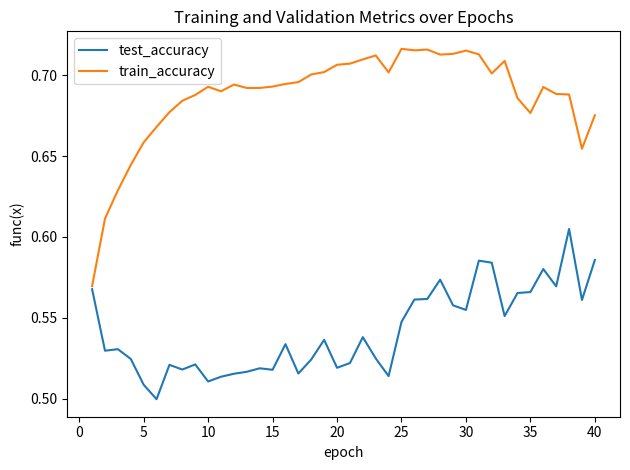

List the series in order of their overall mean, lowest first.

test_accuracy, train_accuracy